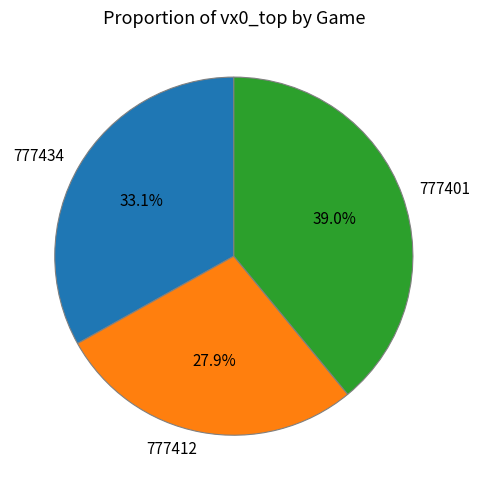

Does 777412 represent more than half of the total?

No